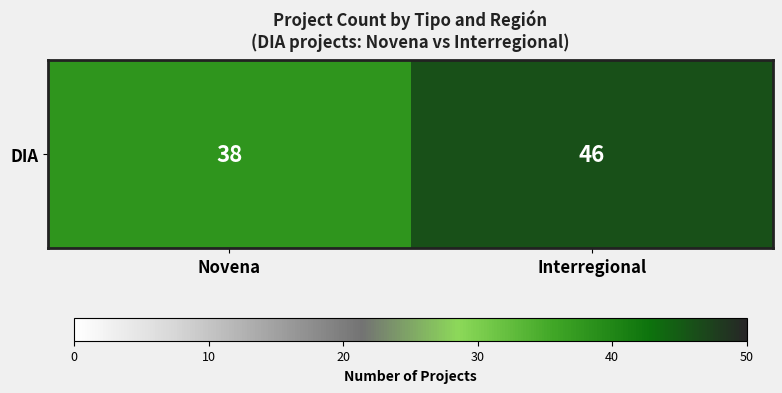

Which category has the highest value across all series?

Interregional